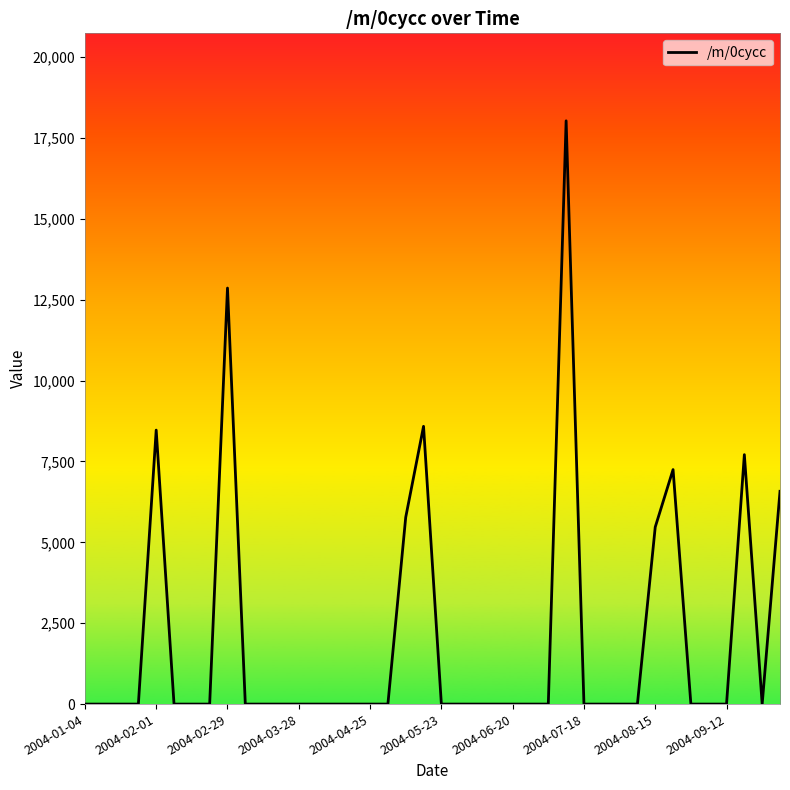

What is the maximum value shown in the chart?

18029.5